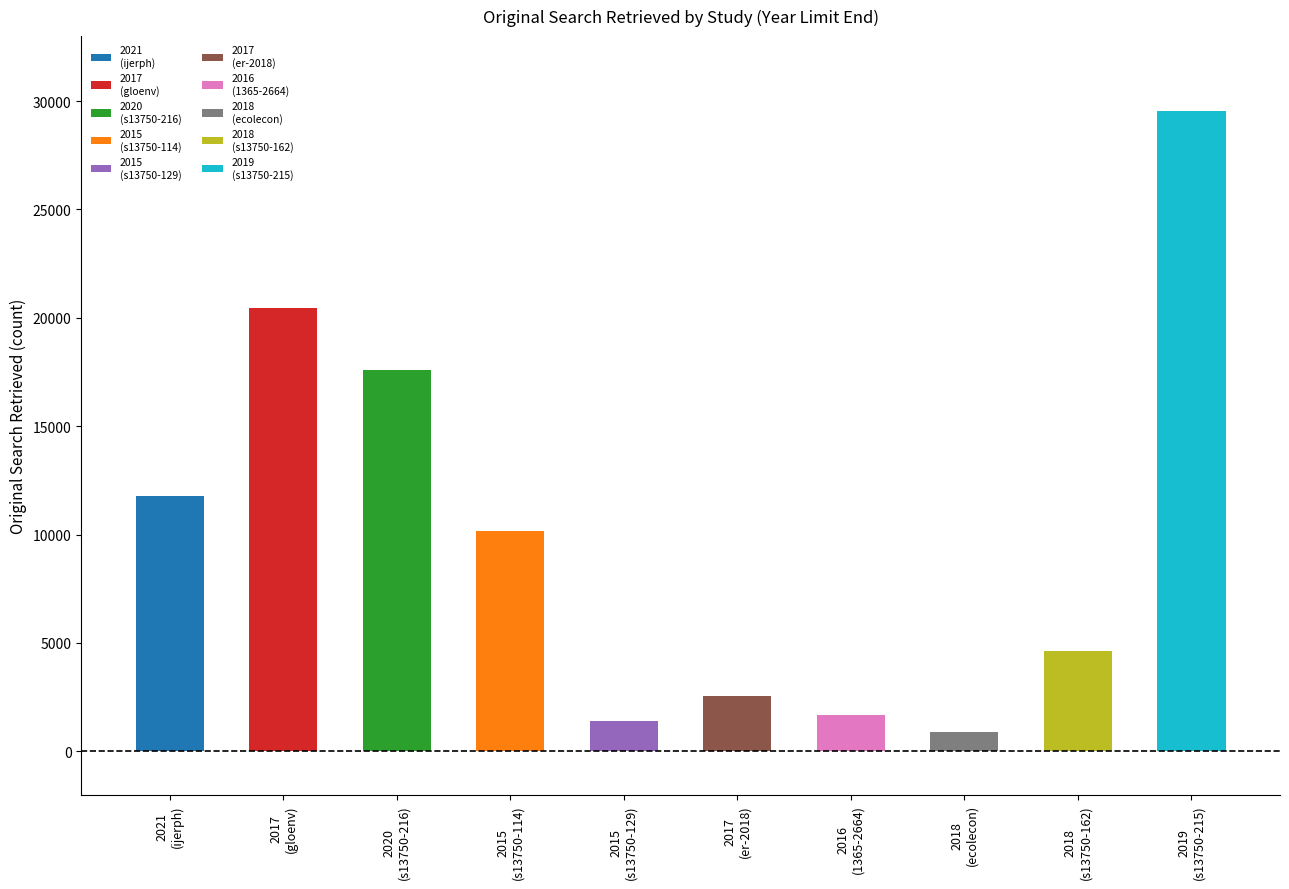

At which category is the sum across all series the highest?

9